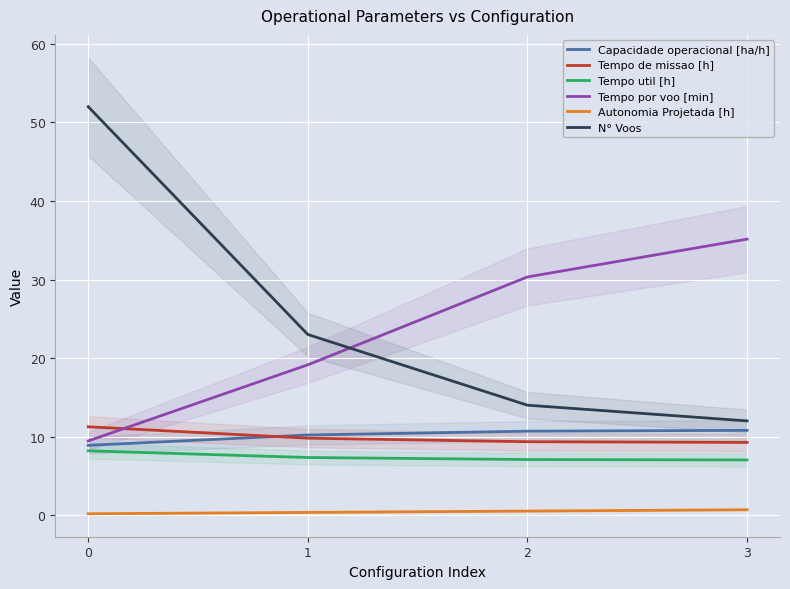

What is the sum of the Tempo de missao [h] values at 0 and 2?

20.6